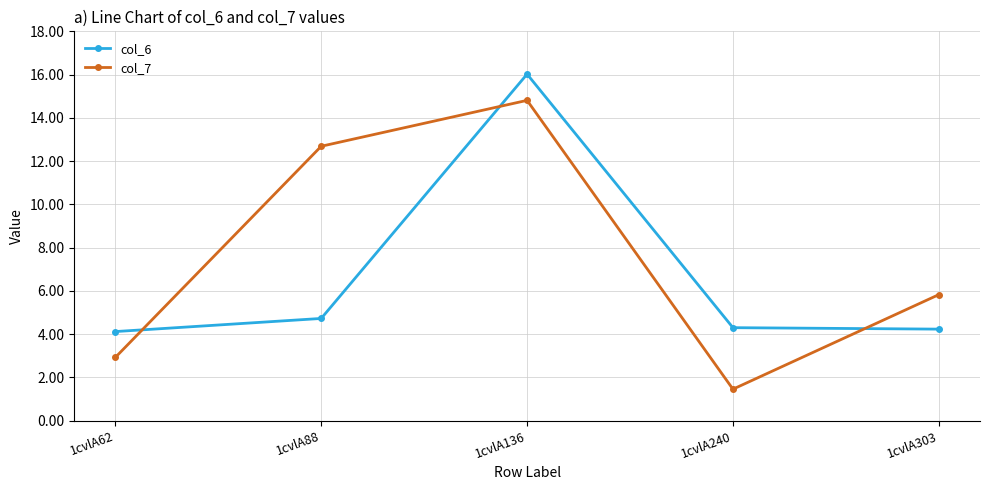

How many interior local peaks does the col_6 series have?

1